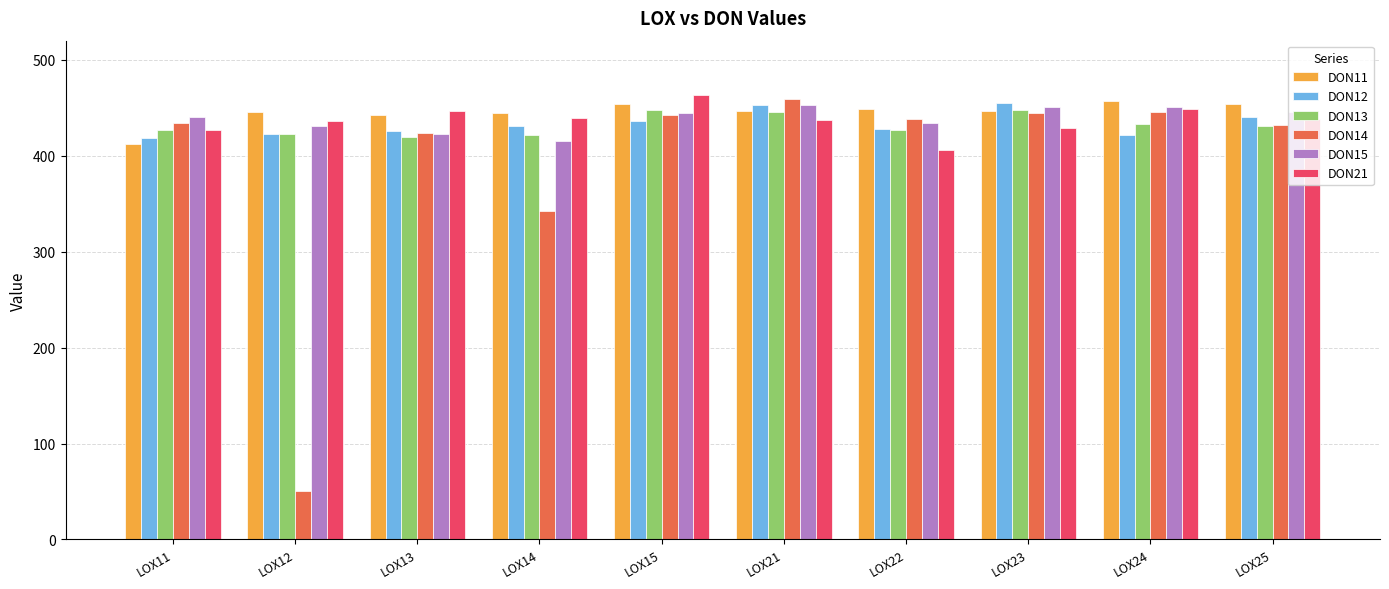

Which series changed the most between LOX14 and LOX22?

DON14